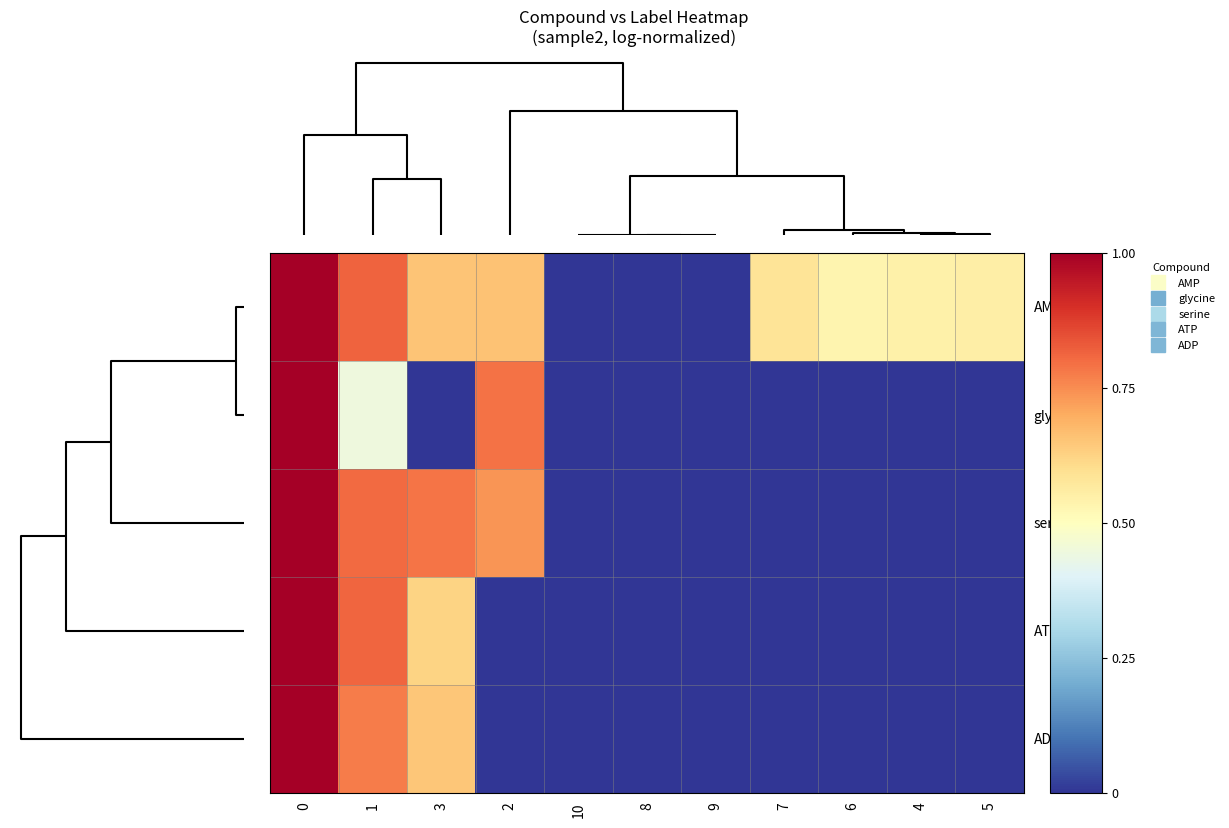

Reading left to right, extract all data points from this chart.

AMP: 0=1.0	1=0.8	3=0.7	2=0.7	10=0.0	8=0.0	9=0.0	7=0.6	6=0.5	4=0.5	5=0.6
glycine: 0=1.0	1=0.4	3=0.0	2=0.8	10=0.0	8=0.0	9=0.0	7=0.0	6=0.0	4=0.0	5=0.0
serine: 0=1.0	1=0.8	3=0.8	2=0.7	10=0.0	8=0.0	9=0.0	7=0.0	6=0.0	4=0.0	5=0.0
ATP: 0=1.0	1=0.8	3=0.6	2=0.0	10=0.0	8=0.0	9=0.0	7=0.0	6=0.0	4=0.0	5=0.0
ADP: 0=1.0	1=0.8	3=0.7	2=0.0	10=0.0	8=0.0	9=0.0	7=0.0	6=0.0	4=0.0	5=0.0